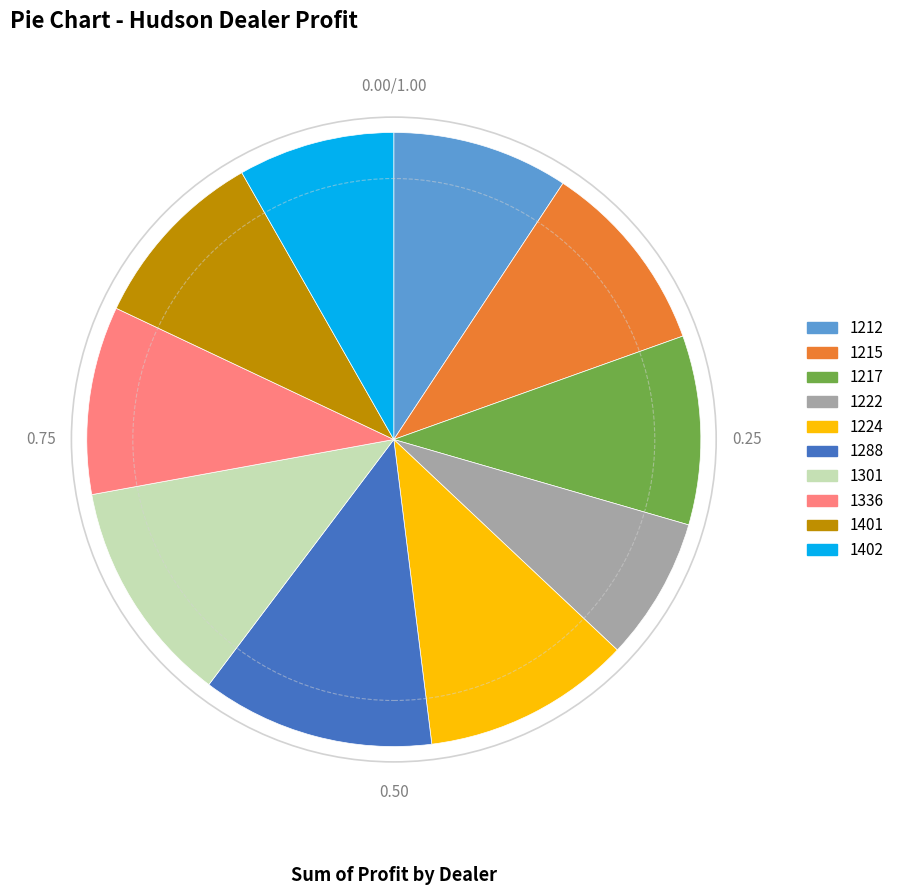

Is the sum of 1222 and 1336 greater than half?

No